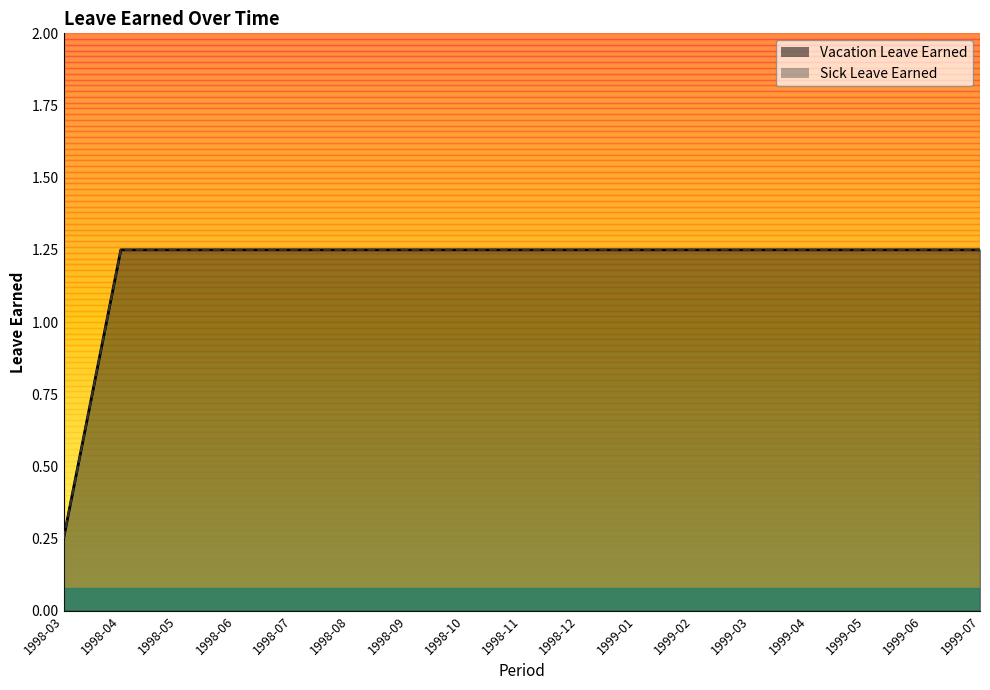

Where does the Sick Leave Earned series first go above 1?

1998-04